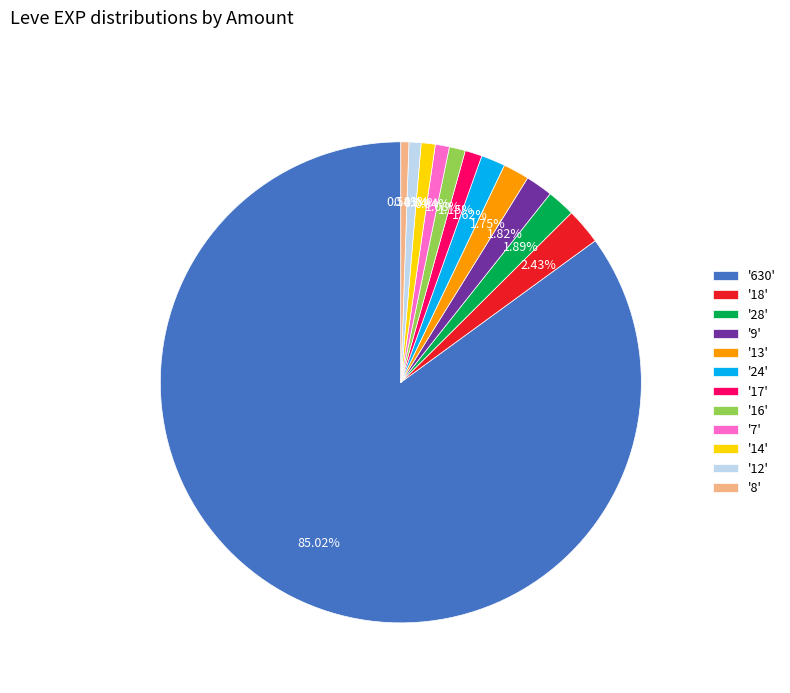

Is there a majority slice in this chart?

Yes